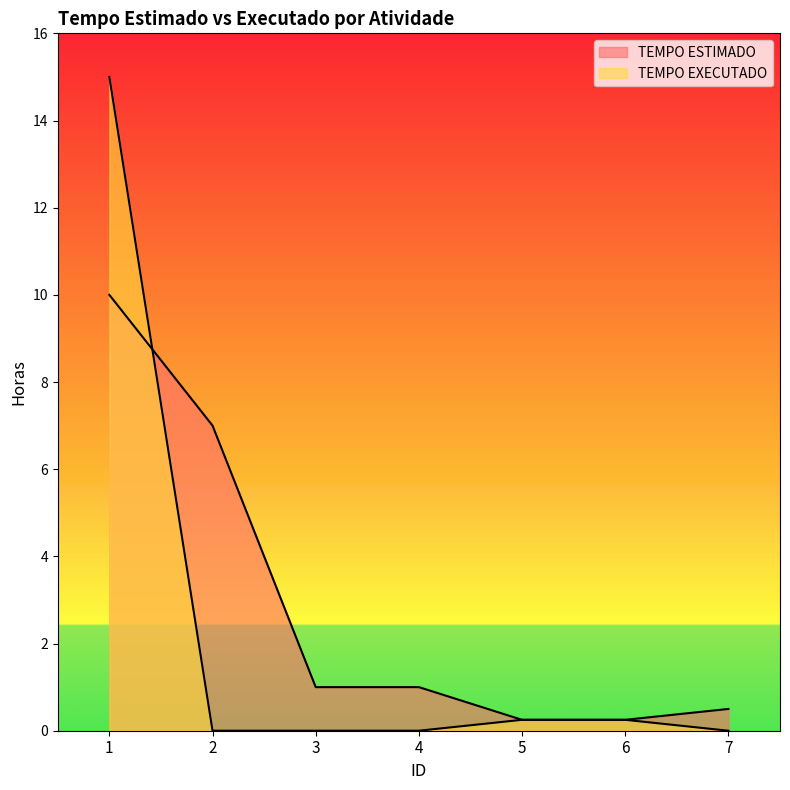

True or false: TEMPO ESTIMADO has more than 2 points higher than both neighbors.

False